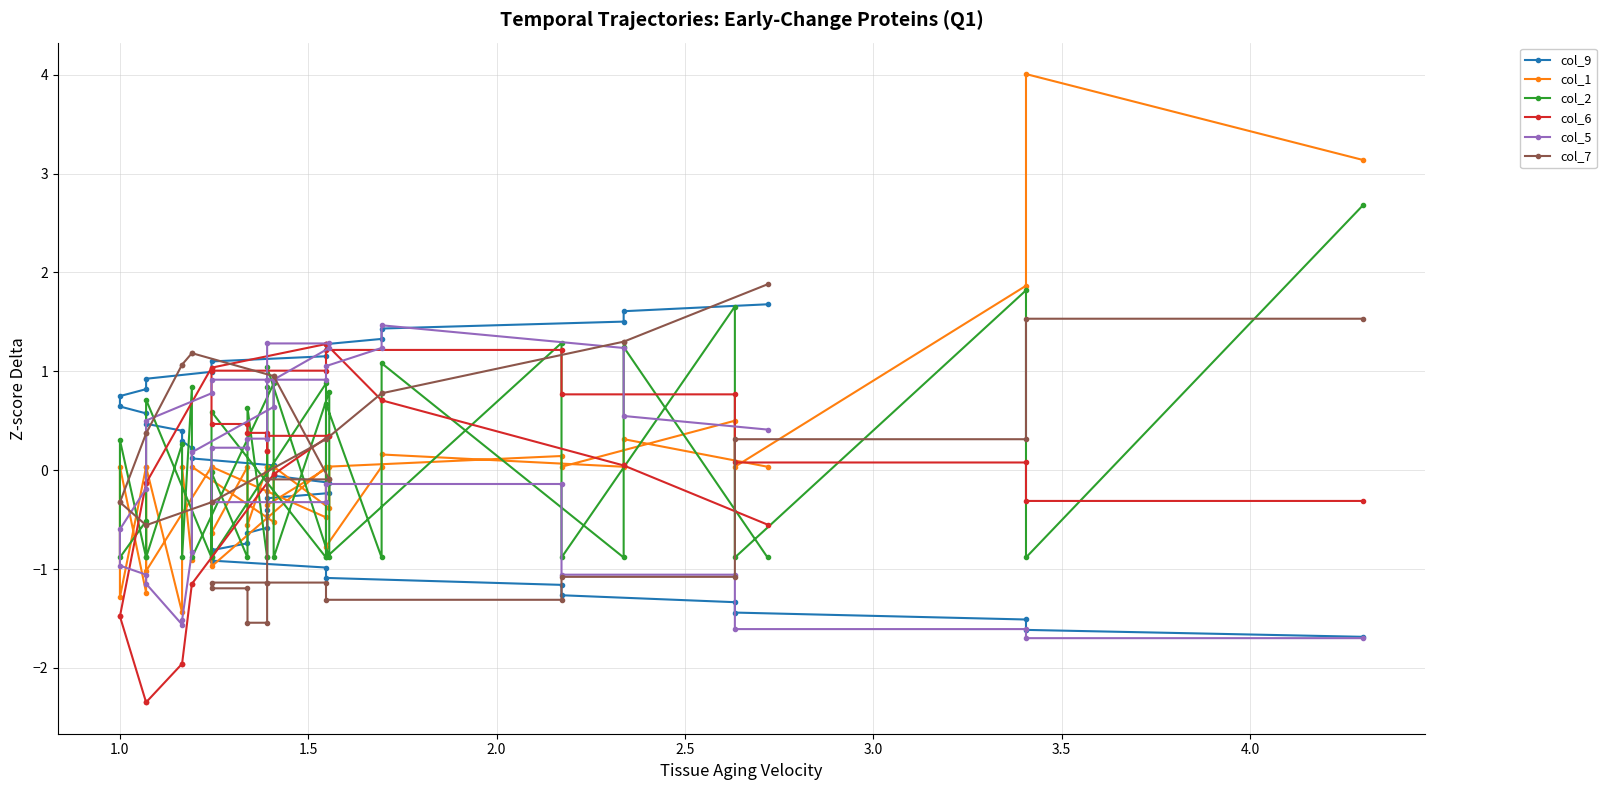

What are all the series names shown in the legend?

col_9, col_1, col_2, col_6, col_5, col_7